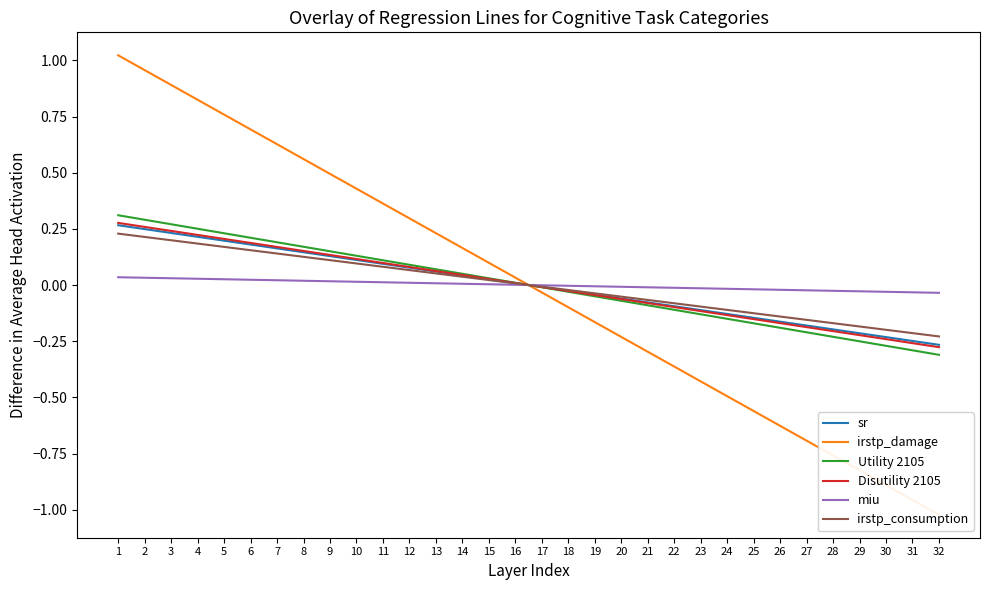

Where does the irstp_consumption series first go above 0?

1